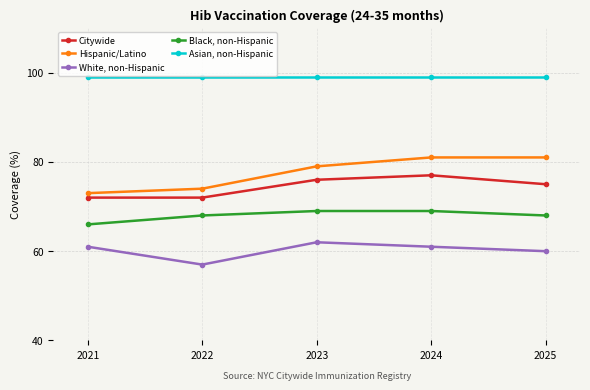

Count the number of categories in the chart.

5